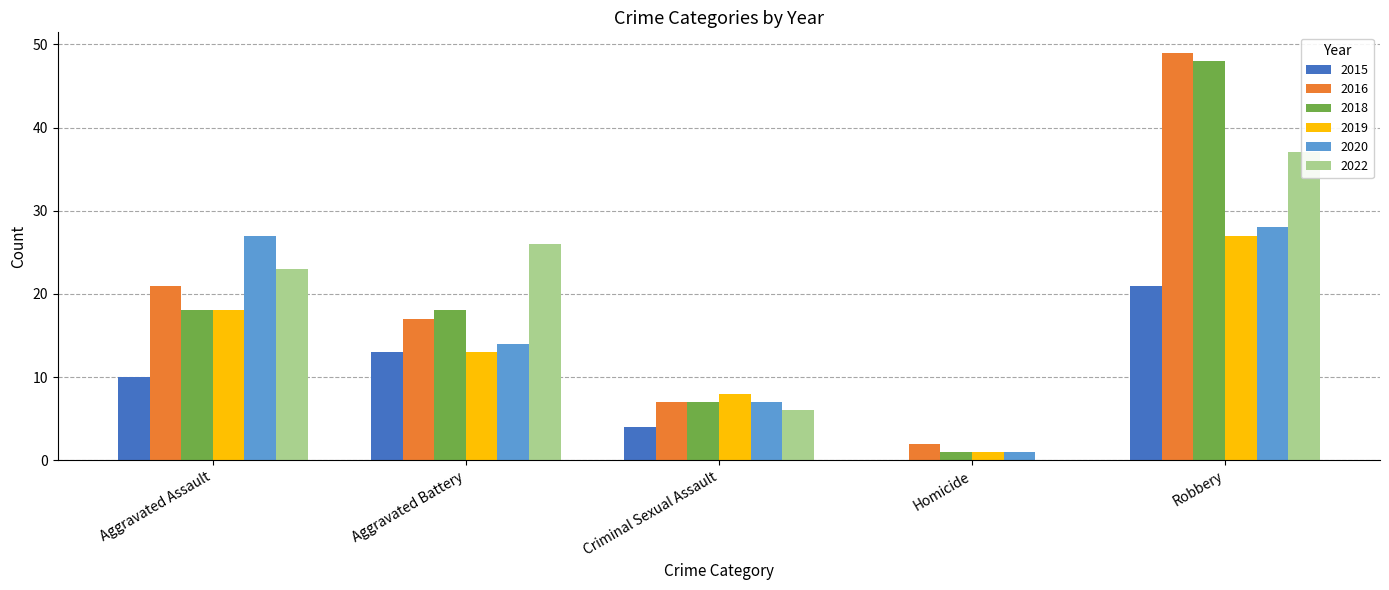

How many values in the 2019 series exceed 13?

2